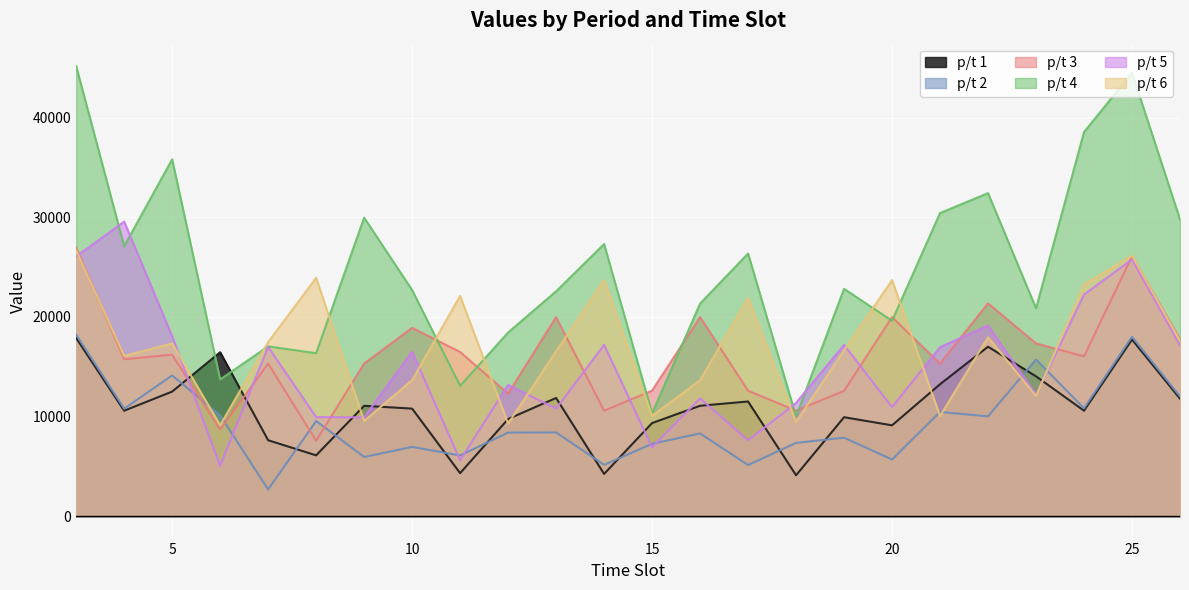

The value of p3 at 21 is 22767.2. True or false?

False